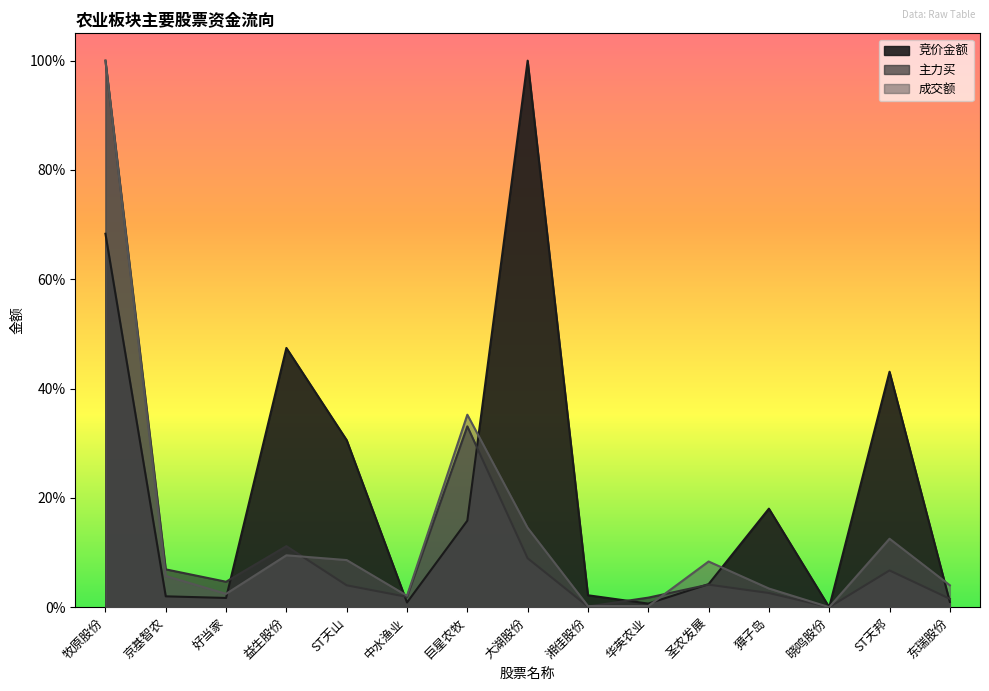

What is the difference between the highest and lowest values at ST天山?

0.3